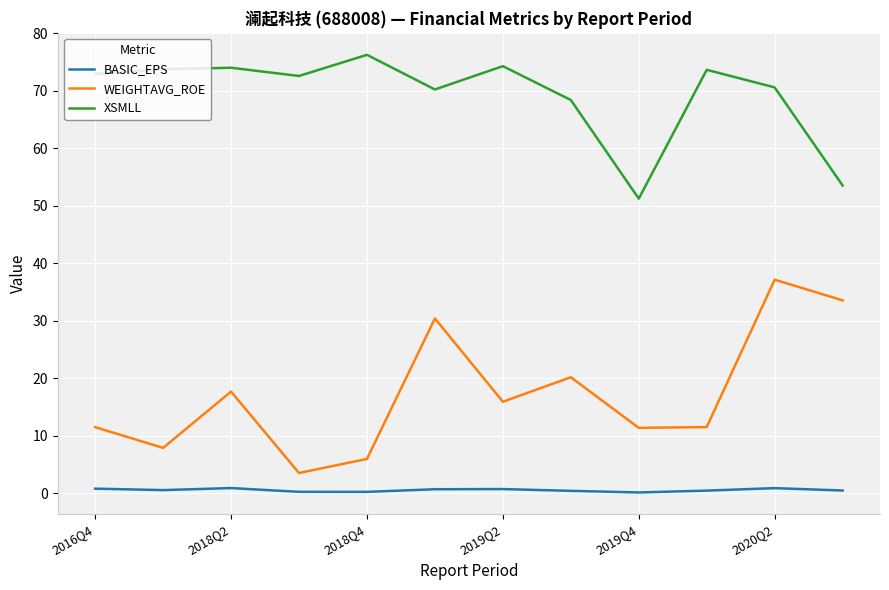

Rank the series by their average value, from highest to lowest.

XSMLL, WEIGHTAVG_ROE, BASIC_EPS